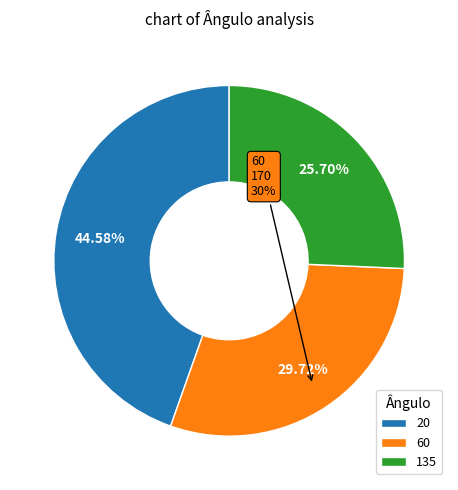

Is there any slice that represents more than half of the pie?

No